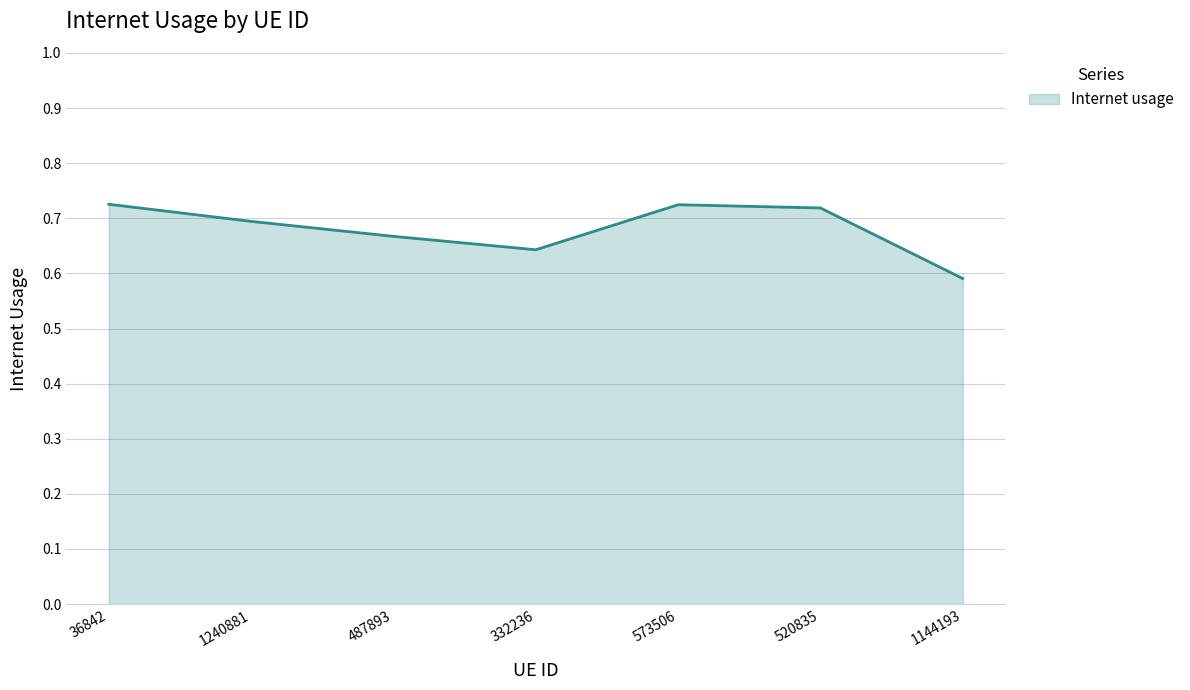

Which category has the lowest value across all series?

1144193